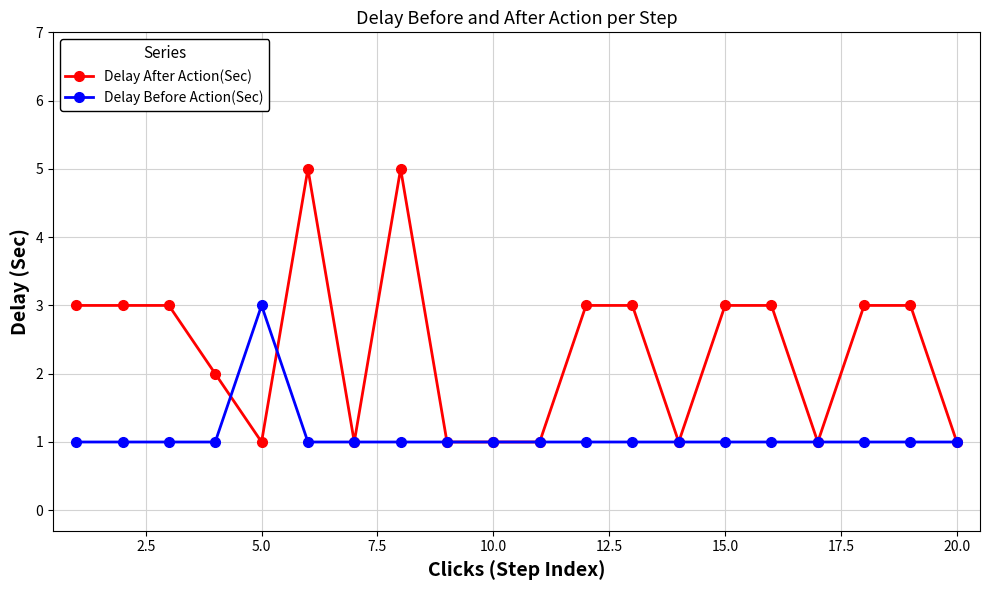

What is the value of the Delay After Action(Sec) point at the 14th from the left?

1